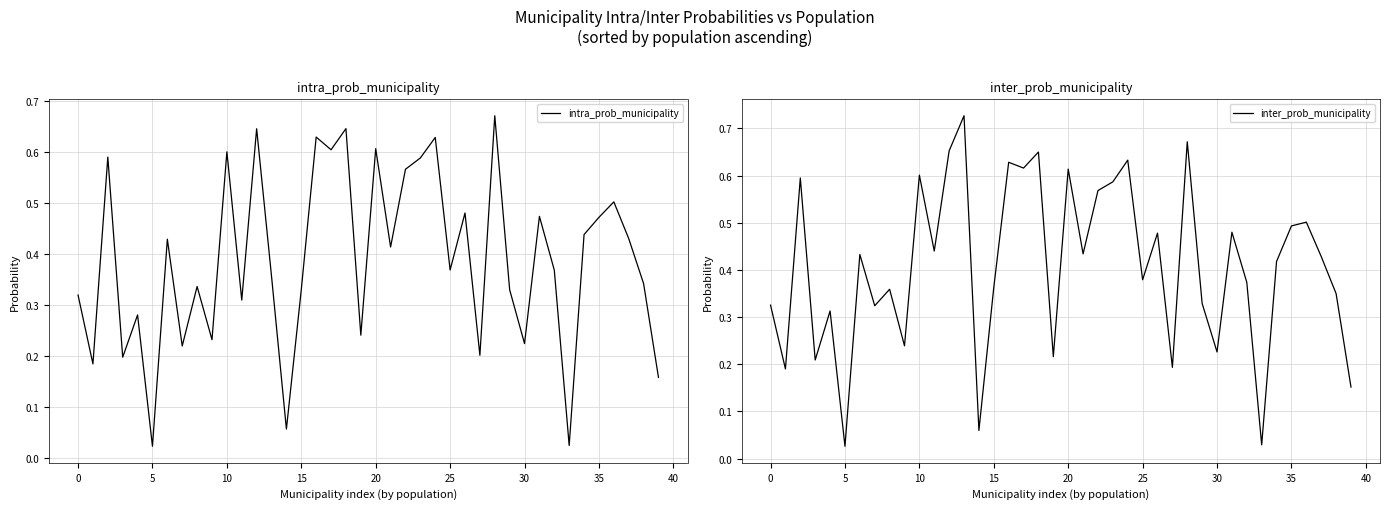

The value of inter_prob_municipality at 31 is 0.2. True or false?

False